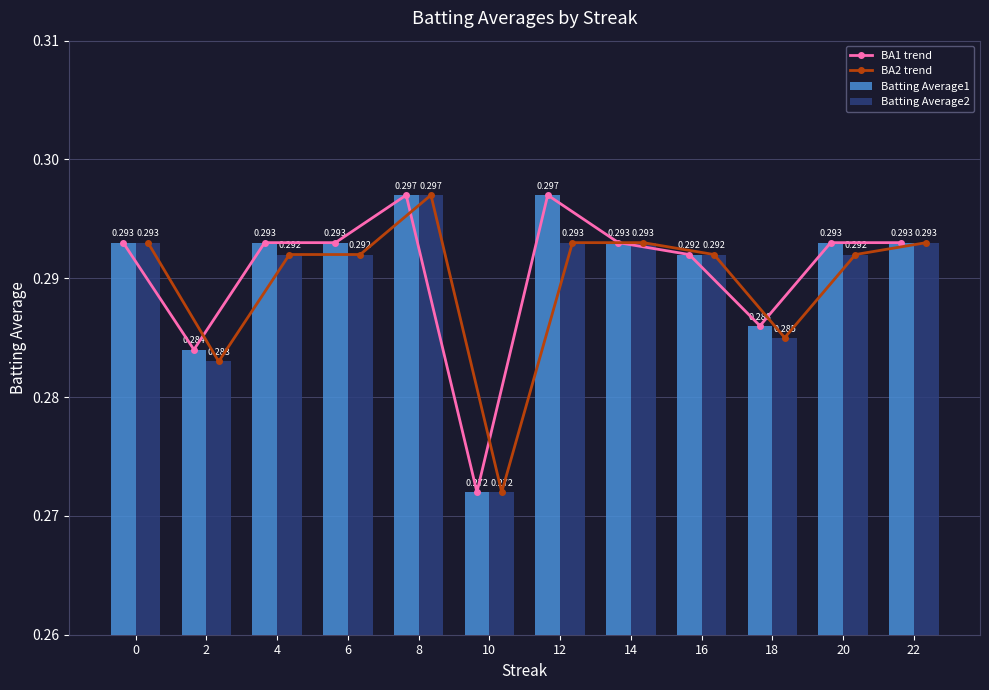

What is the total value across all series at 16?

1.2